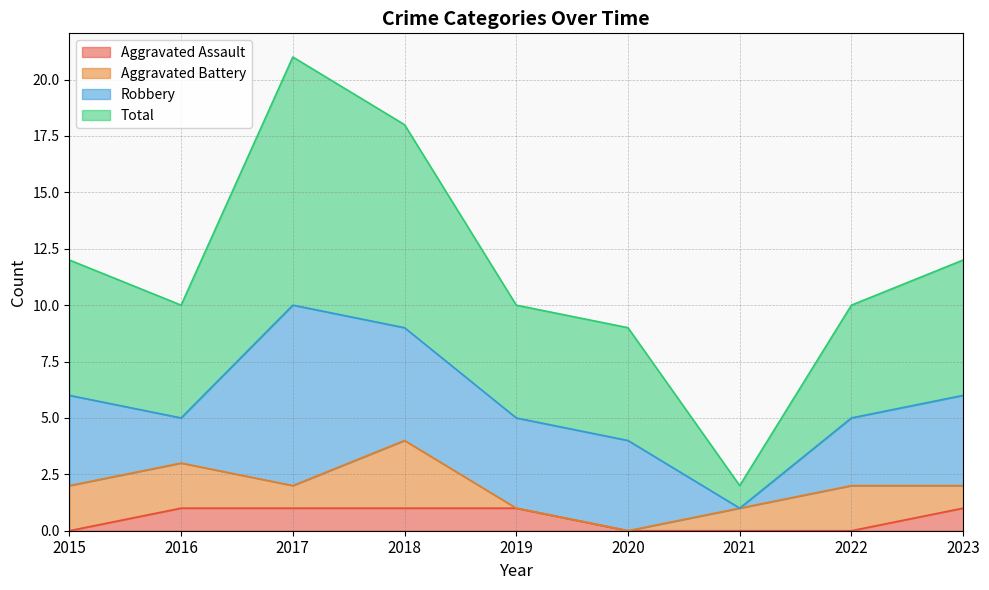

How many data points in Aggravated Assault are less than 1?

4